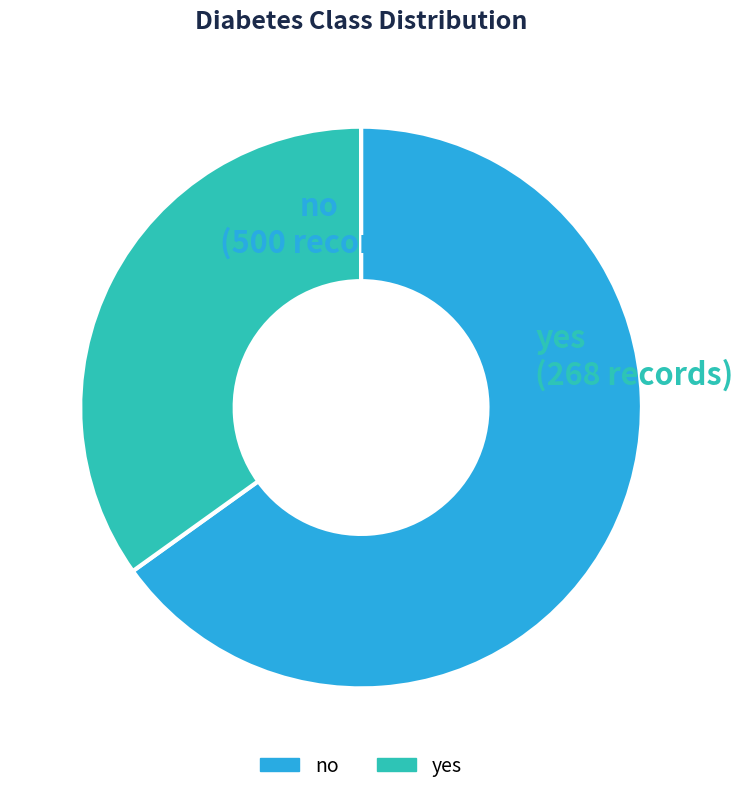

Rank the categories by value from lowest to highest.

yes, no